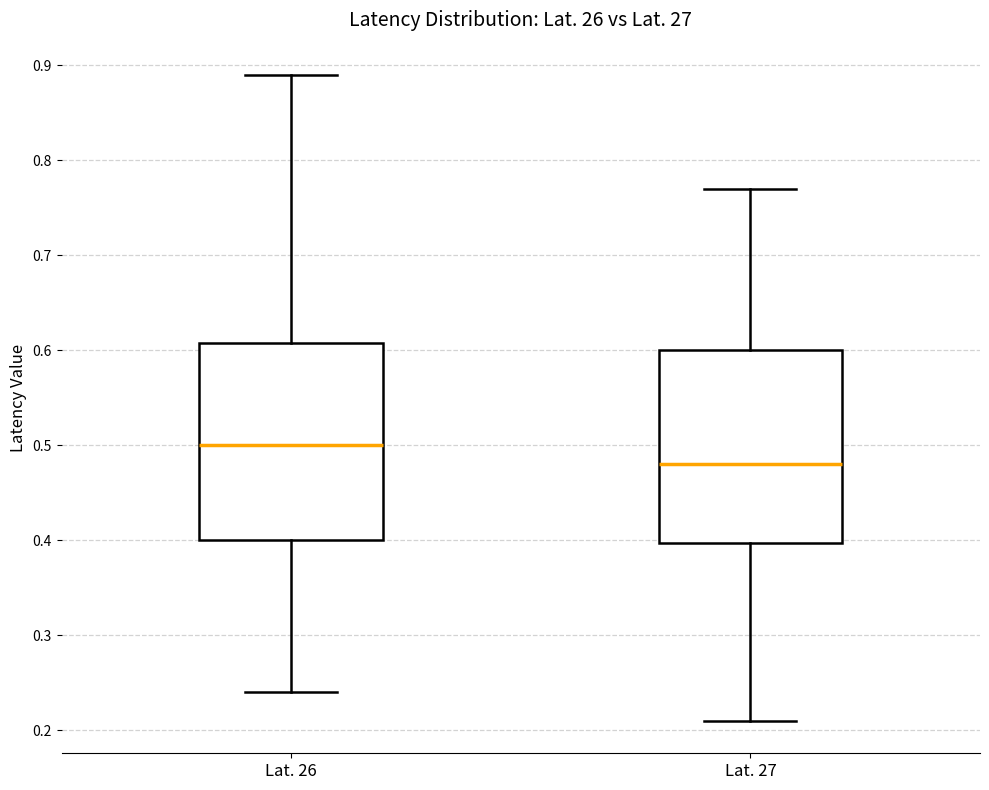

Where is the upper edge of the box for Lat. 26 on the y-axis? The values are not printed on the chart, so give them approximately, as read against the axis.

0.61